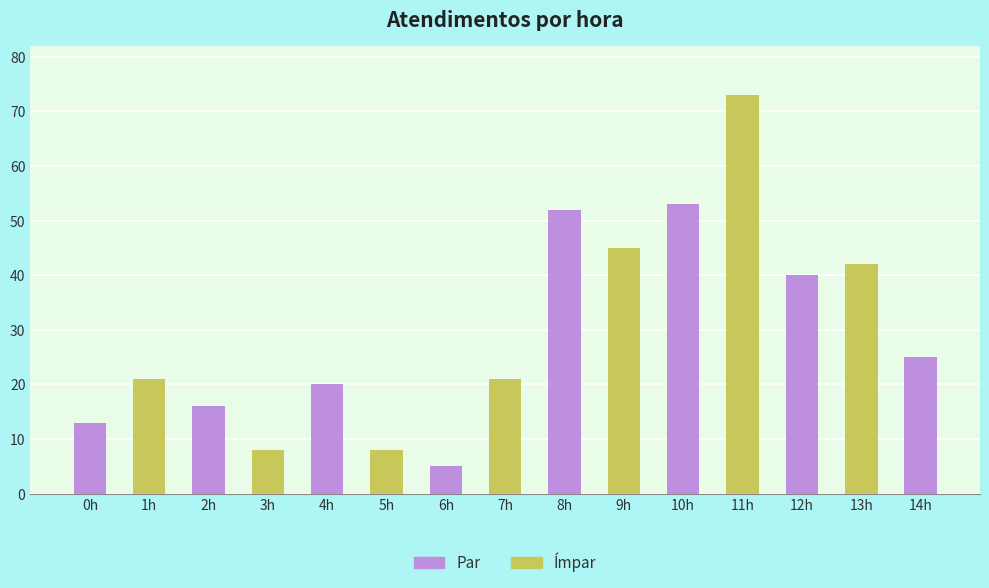

How many distinct data groups are displayed?

1